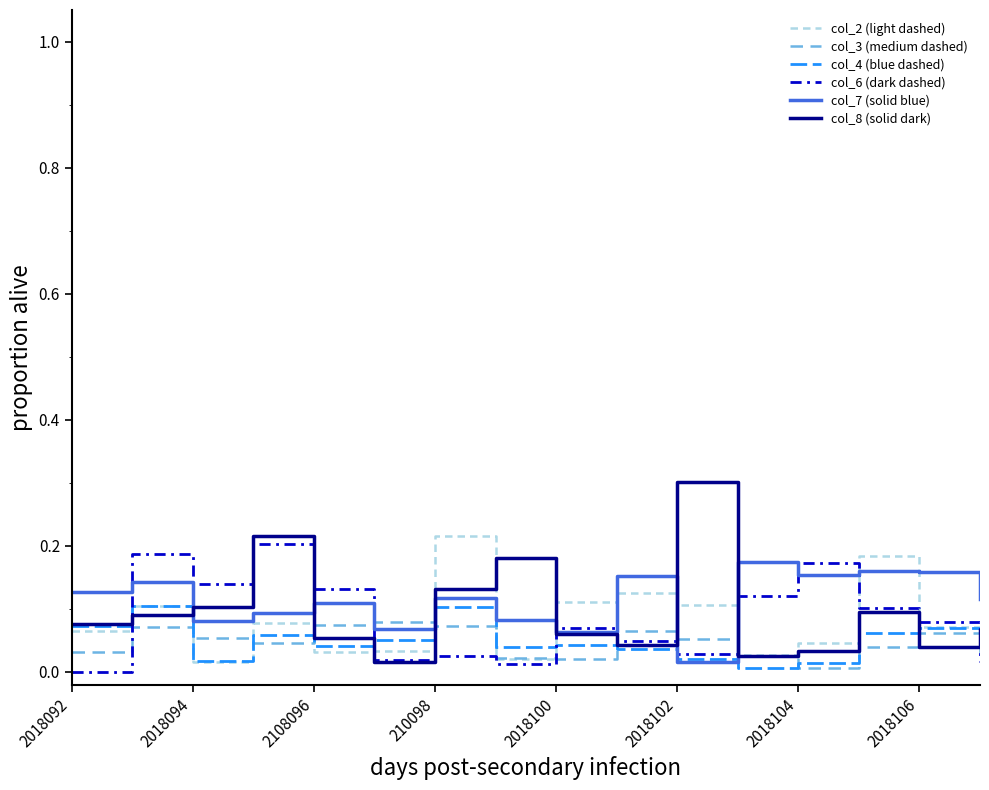

What is the sum of all col_7 (solid blue) values?

1.8